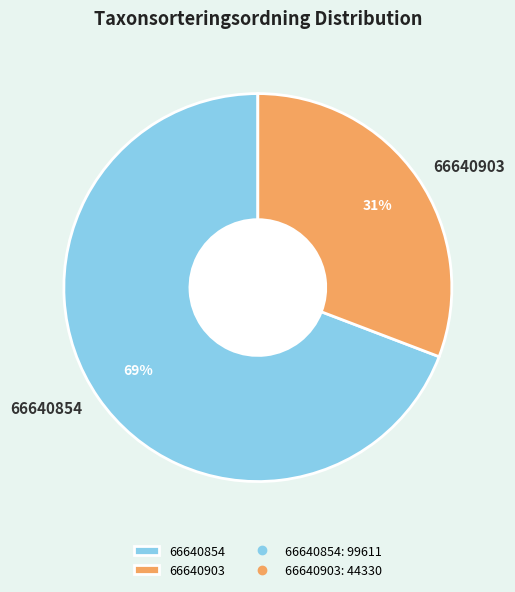

How many slices are in this pie chart?

2